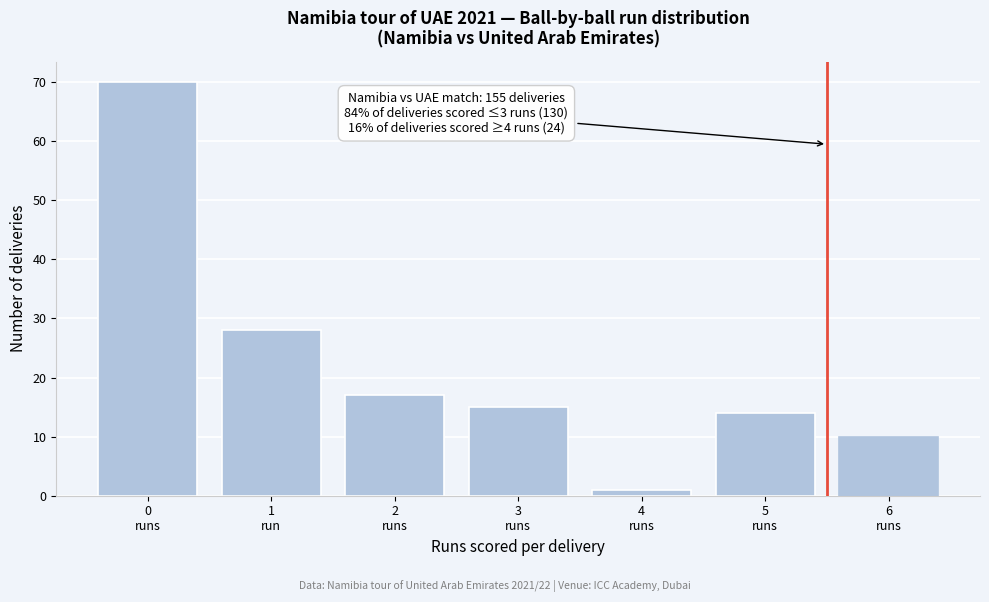

Reading right to left, list all the values displayed in this chart.

10	14	1	15	17	28	70